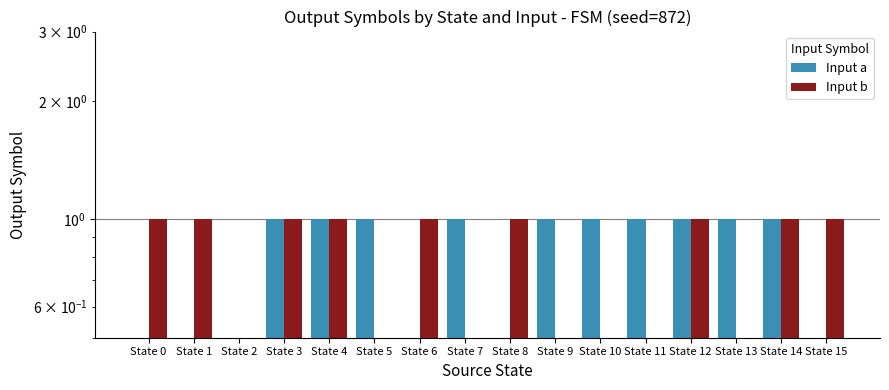

What is the sum of the Input a values at State 10 and State 11?

2